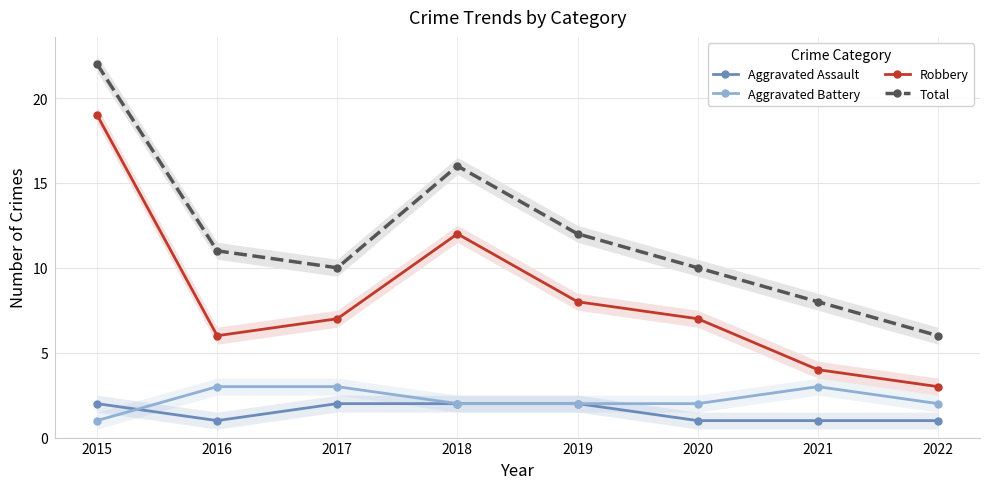

Reading left to right, extract all data points from this chart.

Aggravated Assault: 2015=2	2016=1	2017=2	2018=2	2019=2	2020=1	2021=1	2022=1
Aggravated Battery: 2015=1	2016=3	2017=3	2018=2	2019=2	2020=2	2021=3	2022=2
Robbery: 2015=19	2016=6	2017=7	2018=12	2019=8	2020=7	2021=4	2022=3
Total: 2015=22	2016=11	2017=10	2018=16	2019=12	2020=10	2021=8	2022=6